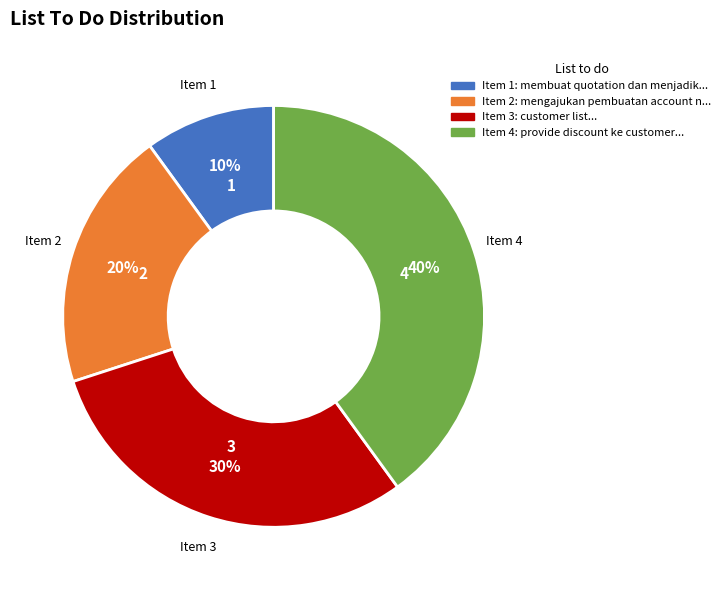

Does any single category account for the majority?

No